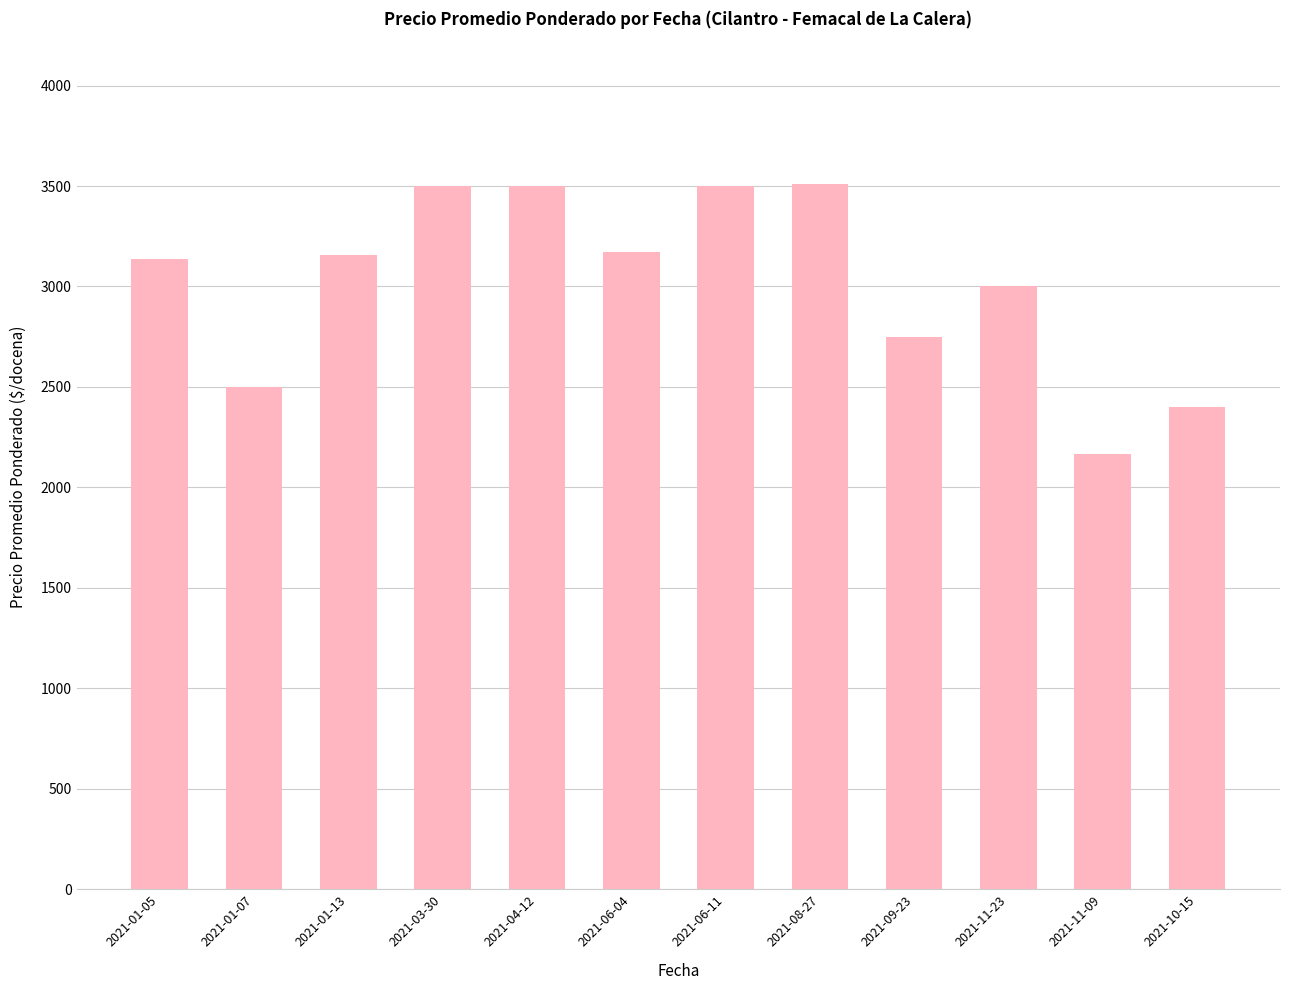

How many series are shown in this chart?

1